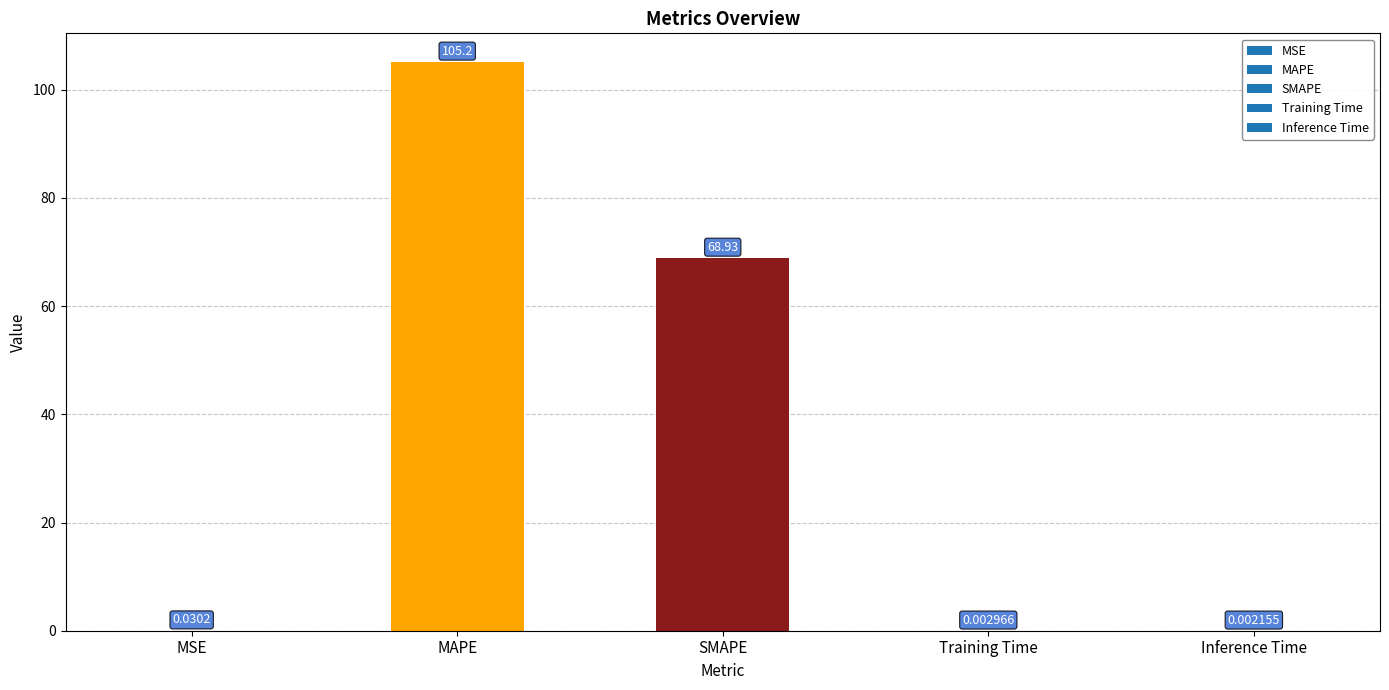

Are the bars horizontal?

No